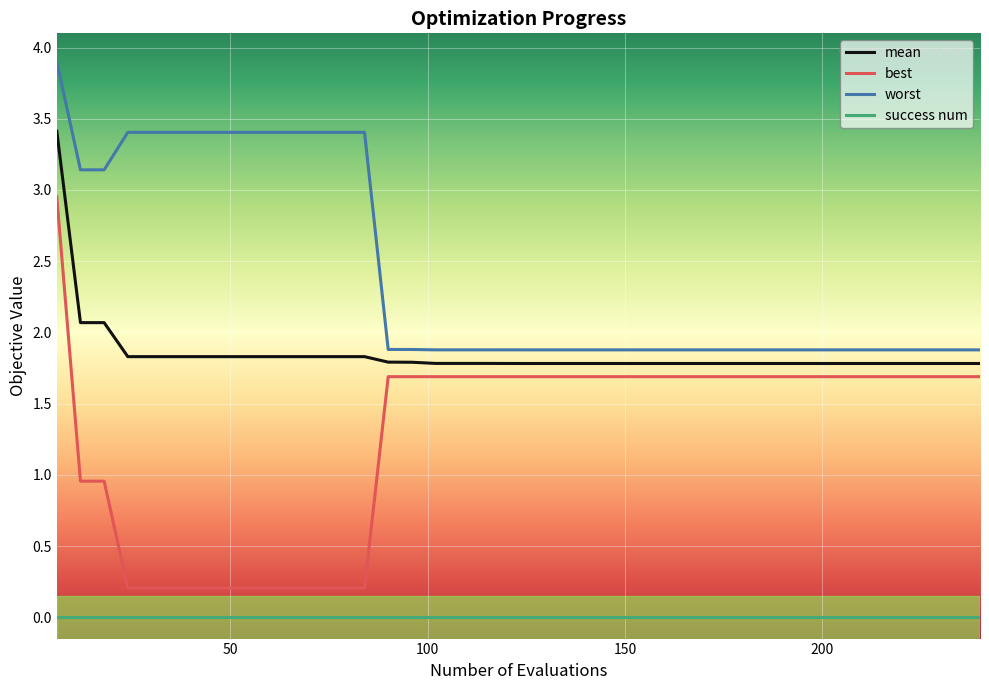

What is the lowest value of the mean series?

1.8